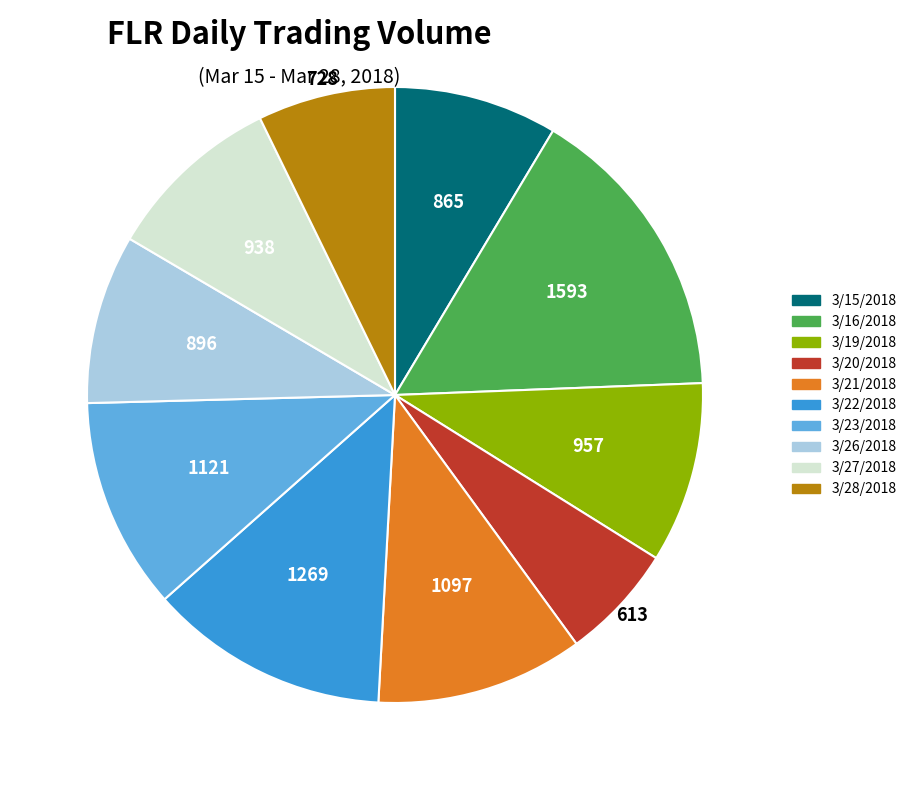

Approximately how many times larger is the value at 3/28/2018 compared to 3/15/2018?

0.8